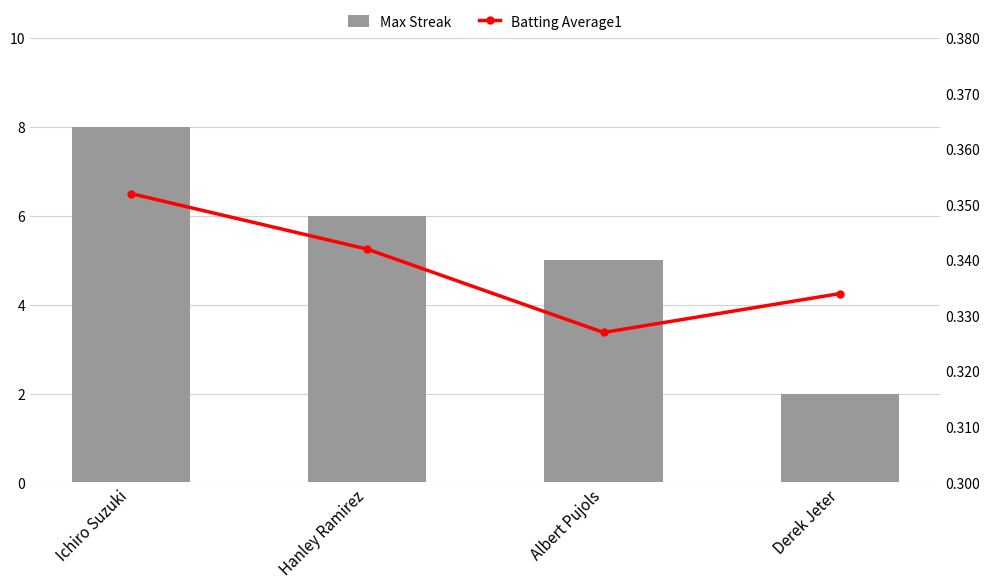

At how many categories does at least one series exceed 0?

4